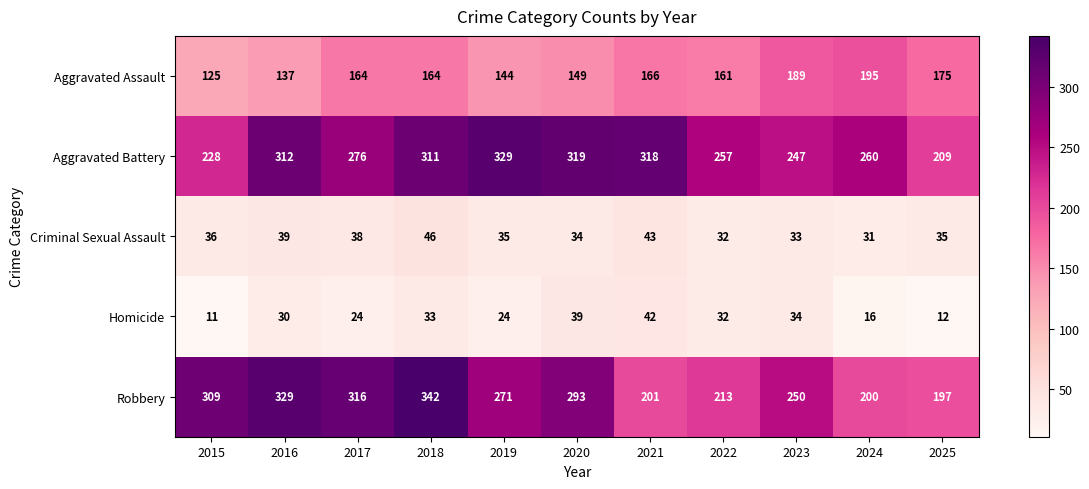

At which category is the sum across all series the highest?

2018